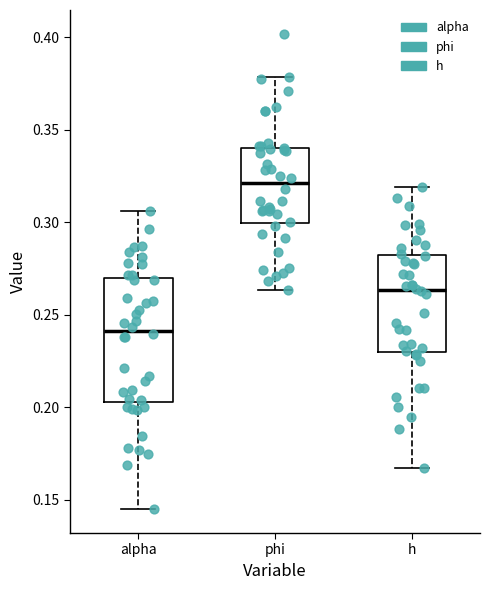

Reading left to right, read every box against the y-axis: the position of its median line, the range the box covers, and the ends of its whiskers. The values are not printed on the chart, so give them approximately, as read against the axis.

alpha: median 0.240, box 0.205 to 0.270, whiskers 0.145 to 0.305
phi: median 0.320, box 0.300 to 0.340, whiskers 0.265 to 0.380
h: median 0.265, box 0.230 to 0.280, whiskers 0.165 to 0.320